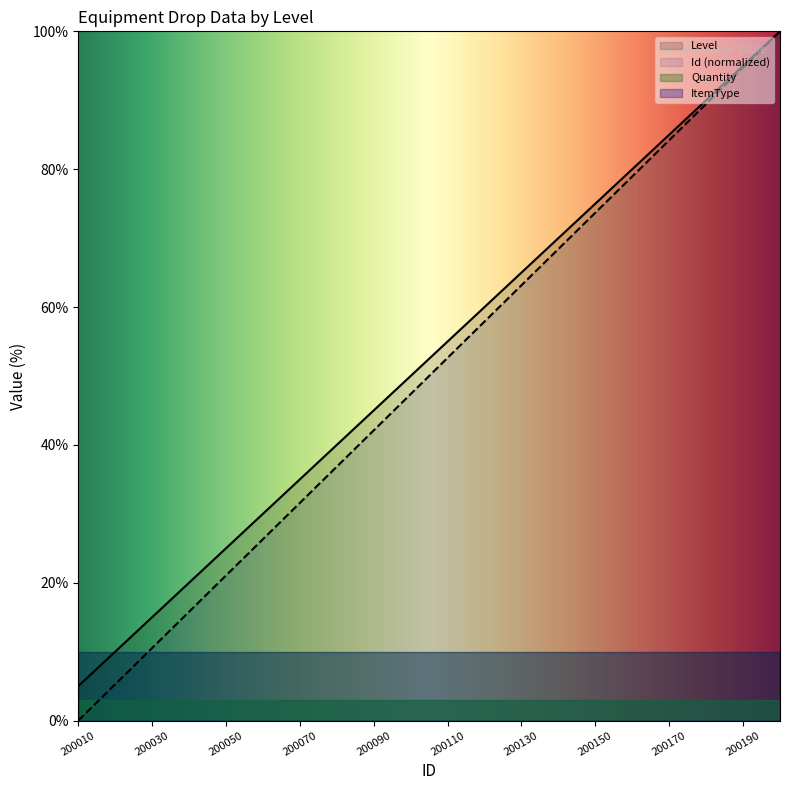

At which category is the sum across all series the highest?

200